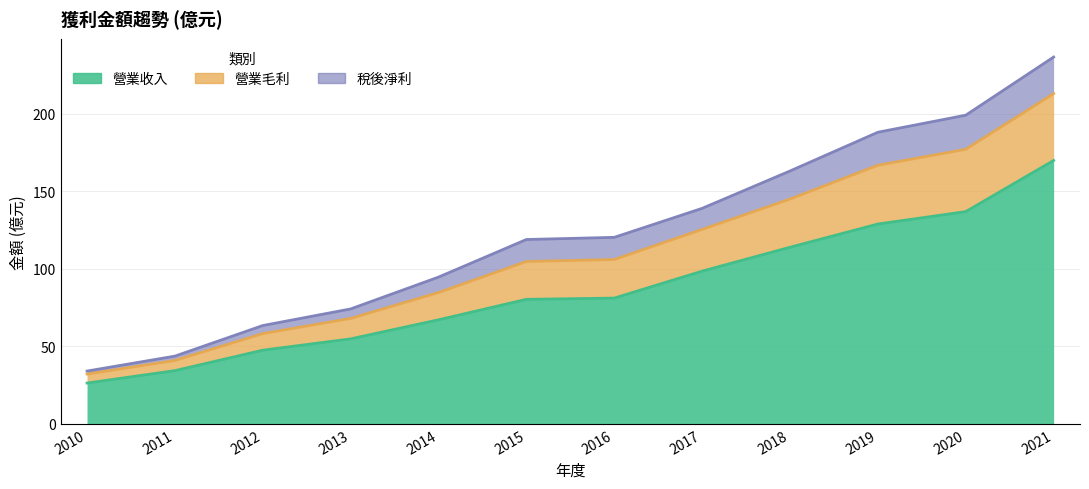

What is the total value across all series at 2018?

422.3